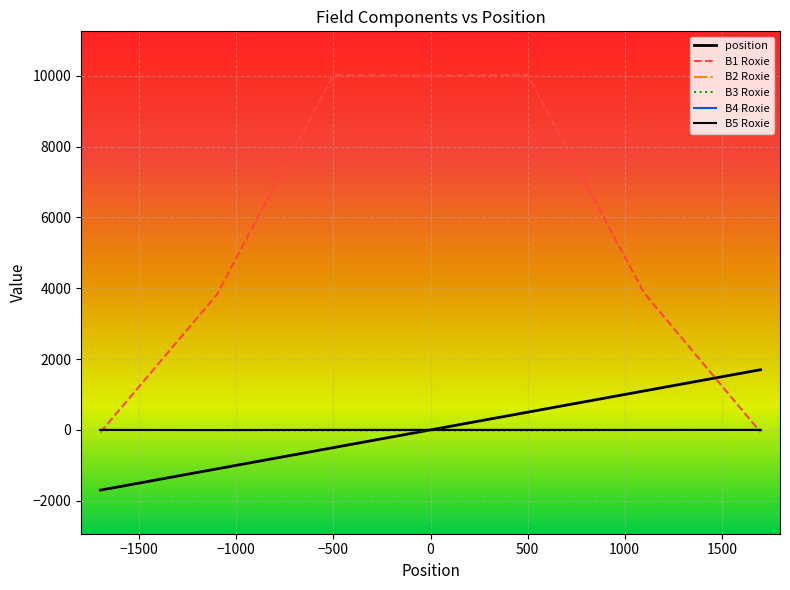

Is this an area chart (filled region under the line)?

No